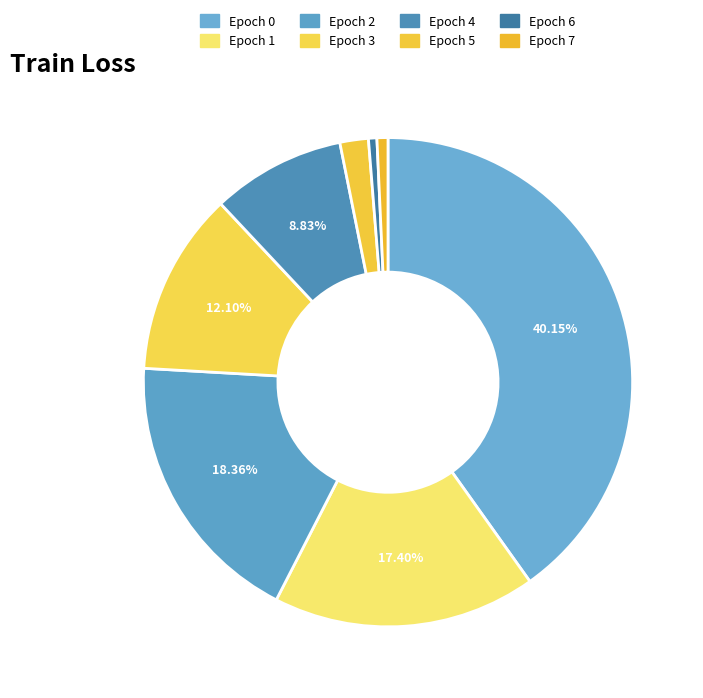

To the nearest percent, what is the difference between the largest and smallest slice percentages?

40%